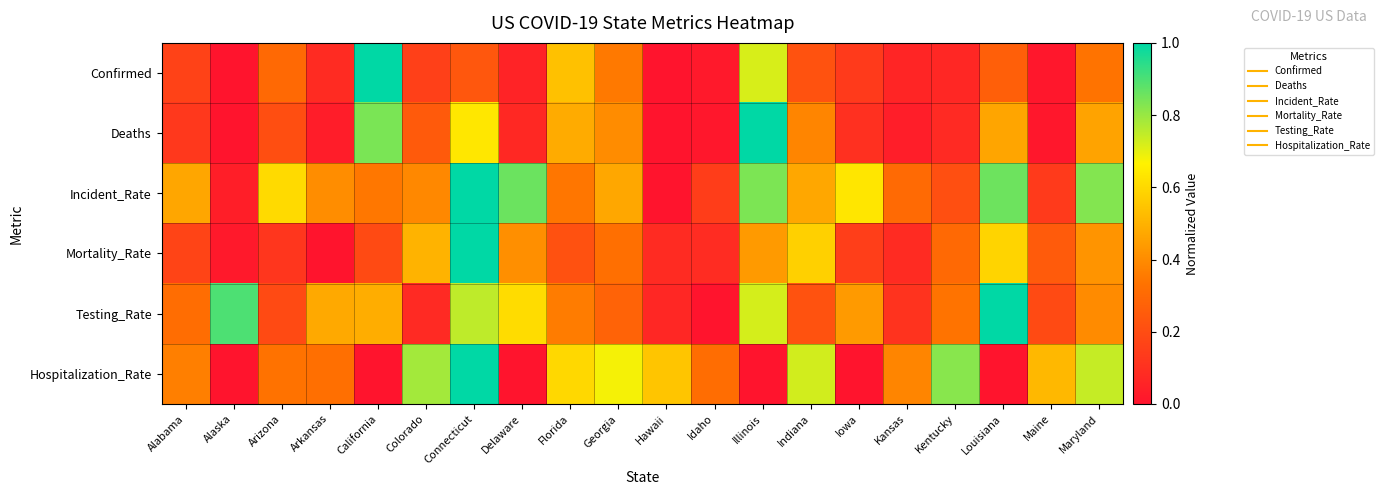

Reading left to right, list all the values displayed in this chart.

Confirmed: Alabama=0.2	Alaska=0.0	Arizona=0.3	Arkansas=0.1	California=1.0	Colorado=0.2	Connecticut=0.2	Delaware=0.1	Florida=0.5	Georgia=0.4	Hawaii=0.0	Idaho=0.0	Illinois=0.7	Indiana=0.2	Iowa=0.1	Kansas=0.1	Kentucky=0.1	Louisiana=0.3	Maine=0.0	Maryland=0.3
Deaths: Alabama=0.1	Alaska=0.0	Arizona=0.2	Arkansas=0.0	California=0.8	Colorado=0.2	Connecticut=0.6	Delaware=0.1	Florida=0.5	Georgia=0.4	Hawaii=0.0	Idaho=0.0	Illinois=1.0	Indiana=0.4	Iowa=0.1	Kansas=0.0	Kentucky=0.1	Louisiana=0.5	Maine=0.0	Maryland=0.5
Incident_Rate: Alabama=0.5	Alaska=0.0	Arizona=0.6	Arkansas=0.4	California=0.3	Colorado=0.4	Connecticut=1.0	Delaware=0.9	Florida=0.3	Georgia=0.5	Hawaii=0.0	Idaho=0.1	Illinois=0.8	Indiana=0.5	Iowa=0.6	Kansas=0.3	Kentucky=0.2	Louisiana=0.9	Maine=0.1	Maryland=0.8
Mortality_Rate: Alabama=0.2	Alaska=0.0	Arizona=0.1	Arkansas=0.0	California=0.2	Colorado=0.5	Connecticut=1.0	Delaware=0.4	Florida=0.2	Georgia=0.3	Hawaii=0.1	Idaho=0.1	Illinois=0.4	Indiana=0.6	Iowa=0.1	Kansas=0.1	Kentucky=0.3	Louisiana=0.6	Maine=0.3	Maryland=0.4
Testing_Rate: Alabama=0.3	Alaska=0.9	Arizona=0.2	Arkansas=0.5	California=0.5	Colorado=0.1	Connecticut=0.8	Delaware=0.6	Florida=0.4	Georgia=0.3	Hawaii=0.1	Idaho=0.0	Illinois=0.7	Indiana=0.2	Iowa=0.4	Kansas=0.1	Kentucky=0.3	Louisiana=1.0	Maine=0.2	Maryland=0.4
Hospitalization_Rate: Alabama=0.4	Alaska=0.0	Arizona=0.3	Arkansas=0.3	California=0.0	Colorado=0.8	Connecticut=1.0	Delaware=0.0	Florida=0.6	Georgia=0.7	Hawaii=0.5	Idaho=0.3	Illinois=0.0	Indiana=0.7	Iowa=0.0	Kansas=0.4	Kentucky=0.8	Louisiana=0.0	Maine=0.5	Maryland=0.7